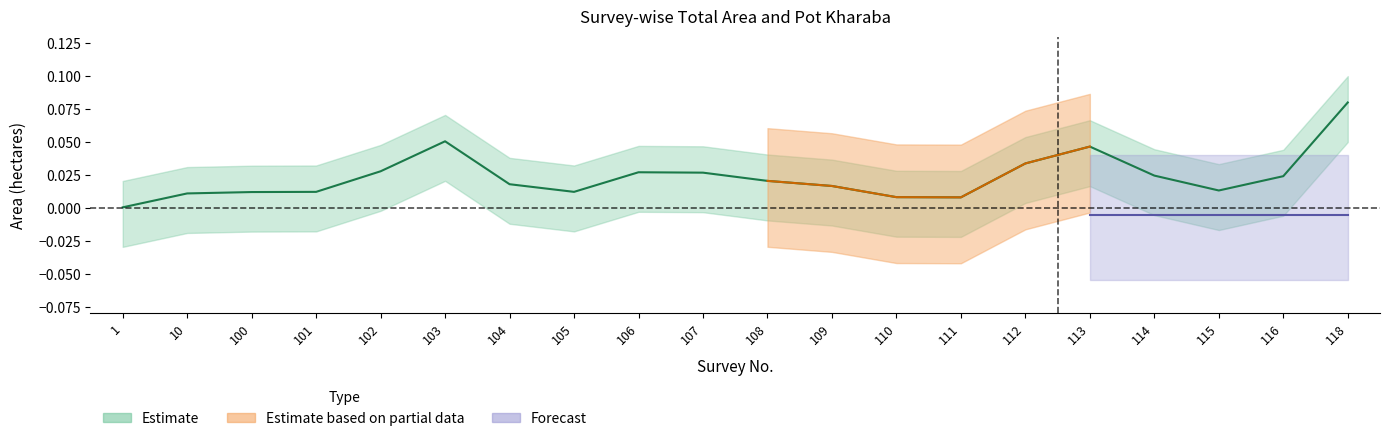

At which category does the data reach its first local valley?

105